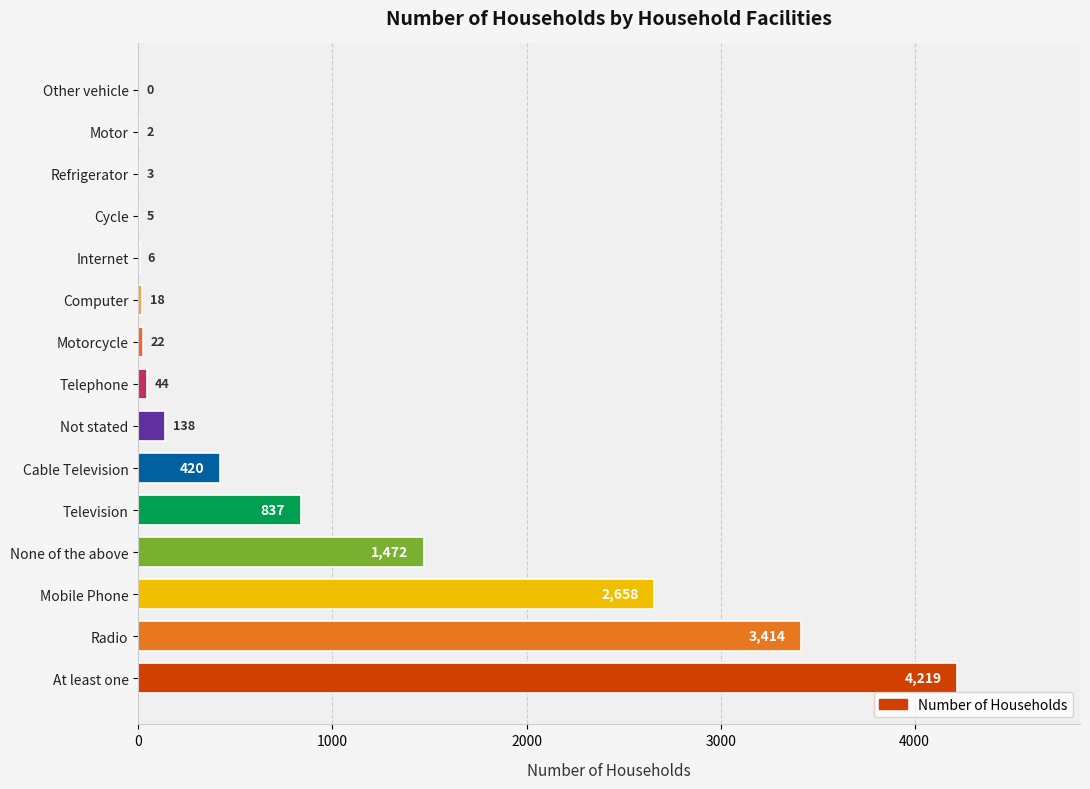

Reading bottom to top, list all the values displayed in this chart.

At least one=4219	Radio=3414	Mobile Phone=2658	None of the above=1472	Television=837	Cable Television=420	Not stated=138	Telephone=44	Motorcycle=22	Computer=18	Internet=6	Cycle=5	Refrigerator=3	Motor=2	Other vehicle=0